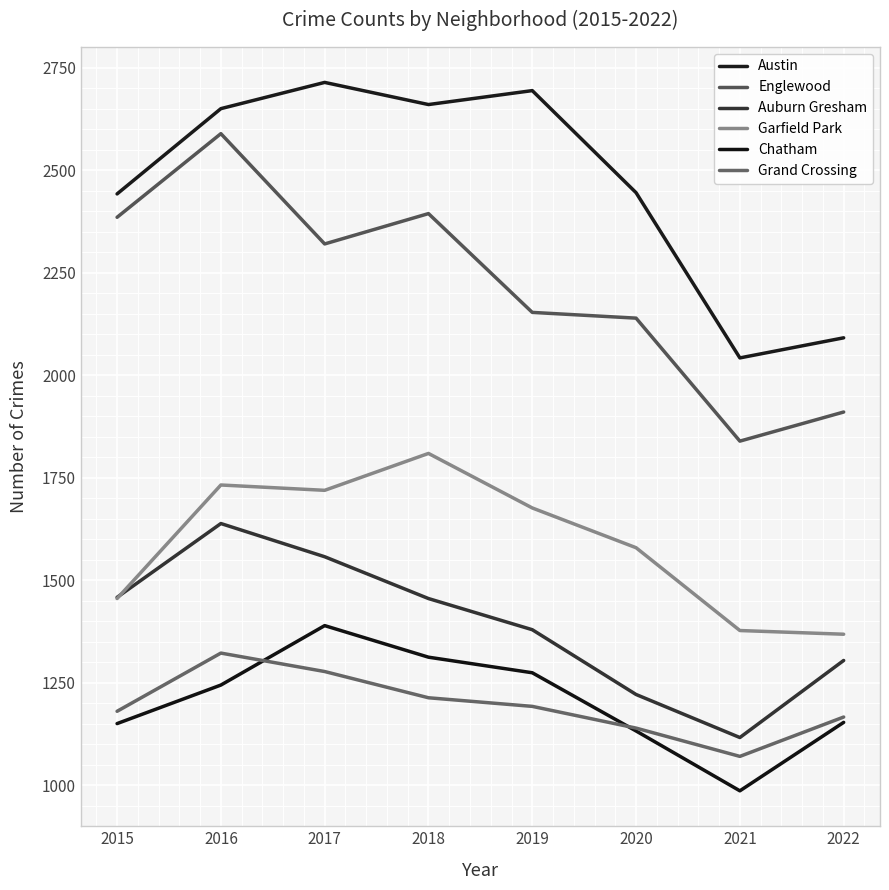

What is the minimum value for Englewood?

1839